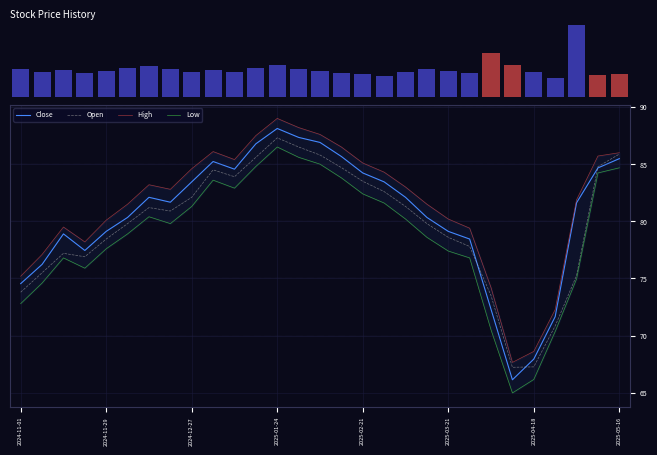

What is the maximum value for Open?

87.3